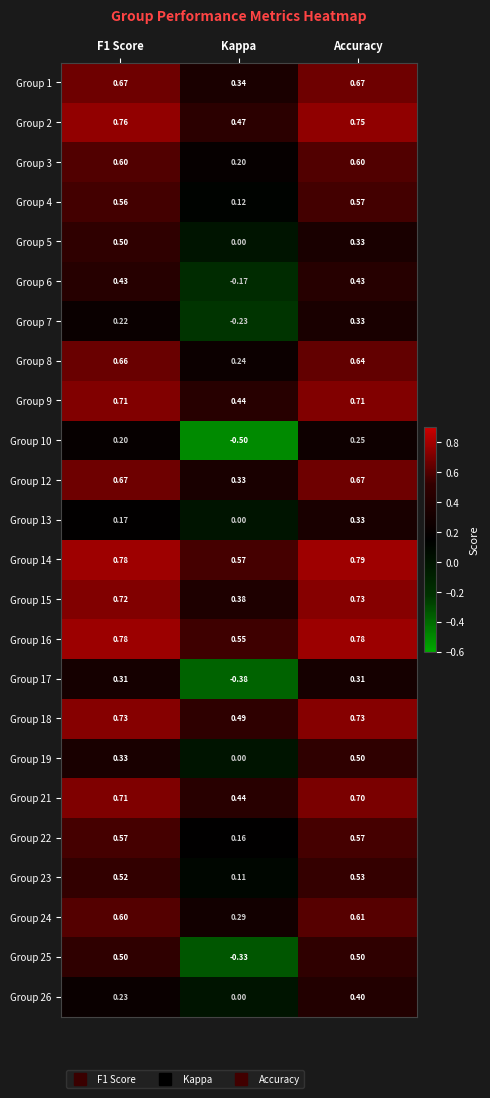

What is the total value across all series at Accuracy?

13.4